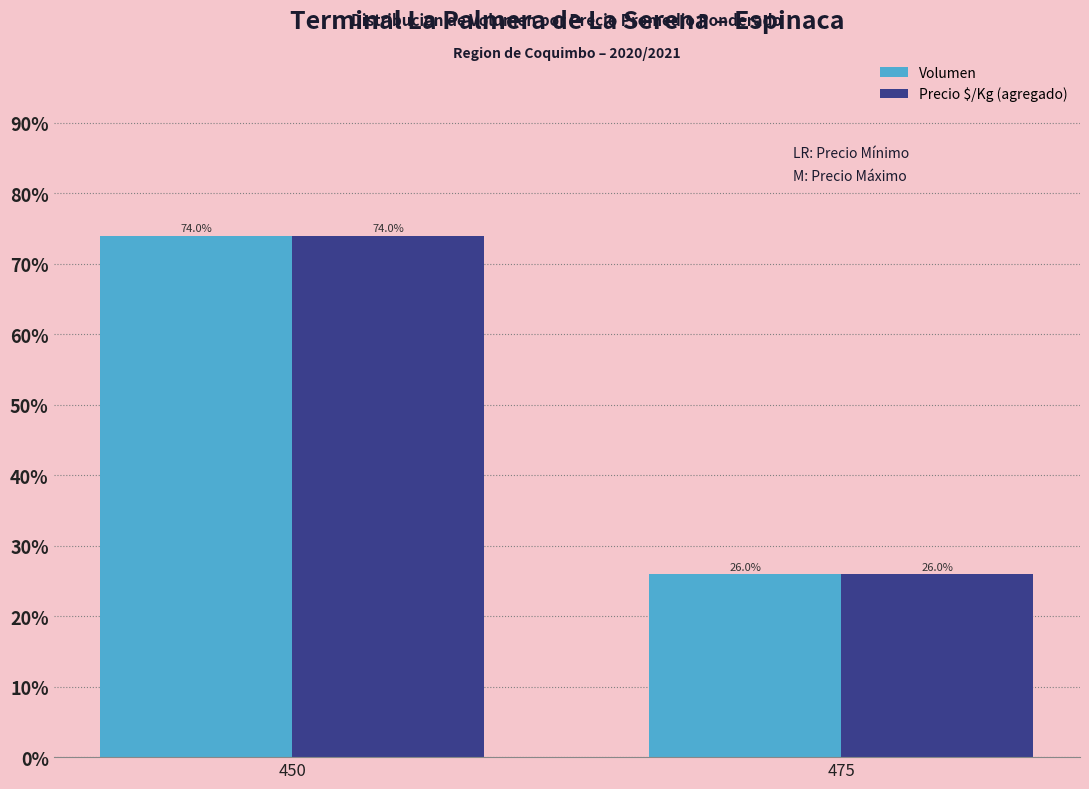

Is the value of Precio $/Kg (agregado) at 475 greater than the value of Volumen at 450?

No